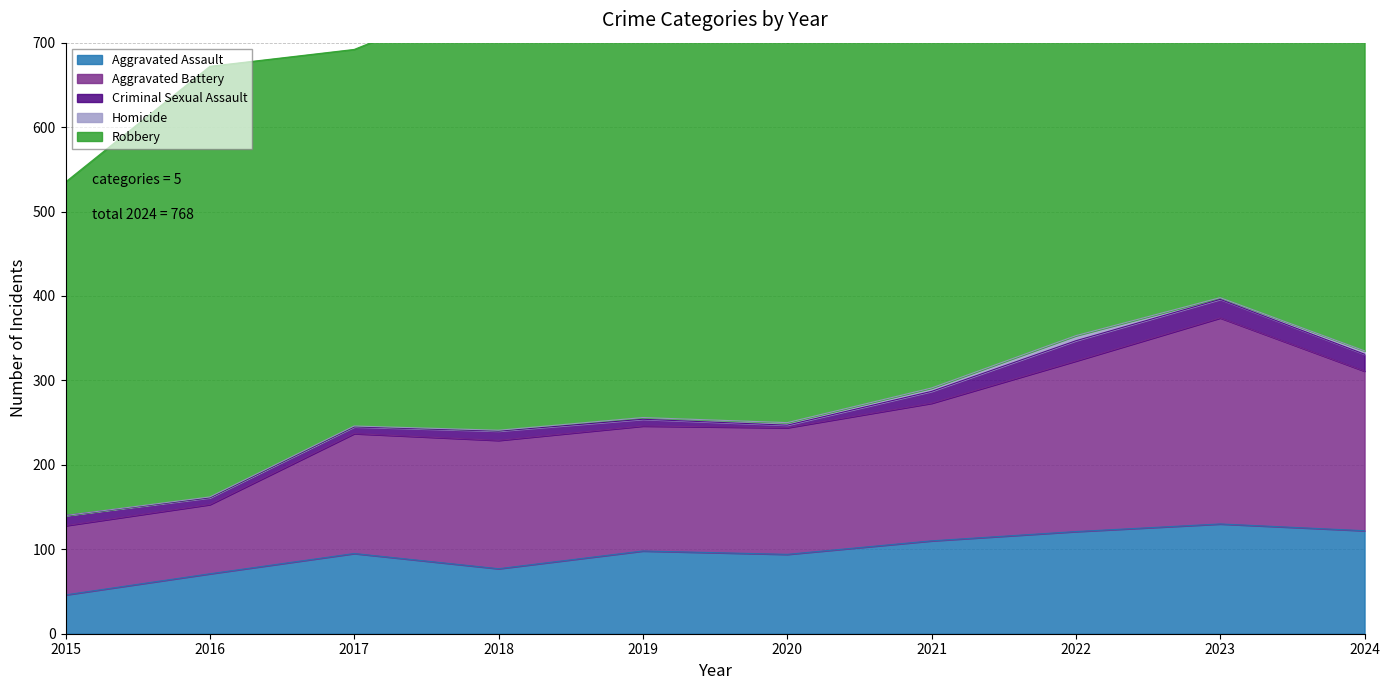

Reading left to right, list all the values displayed in this chart.

Aggravated Assault: 2015=46	2016=71	2017=95	2018=77	2019=98	2020=94	2021=110	2022=121	2023=130	2024=122
Aggravated Battery: 2015=82	2016=82	2017=142	2018=152	2019=148	2020=150	2021=163	2022=202	2023=244	2024=189
Criminal Sexual Assault: 2015=12	2016=8	2017=8	2018=11	2019=8	2020=3	2021=14	2022=24	2023=22	2024=20
Homicide: 2015=0	2016=1	2017=1	2018=1	2019=2	2020=3	2021=4	2022=6	2023=2	2024=4
Robbery: 2015=395	2016=510	2017=446	2018=520	2019=591	2020=450	2021=484	2022=521	2023=439	2024=433